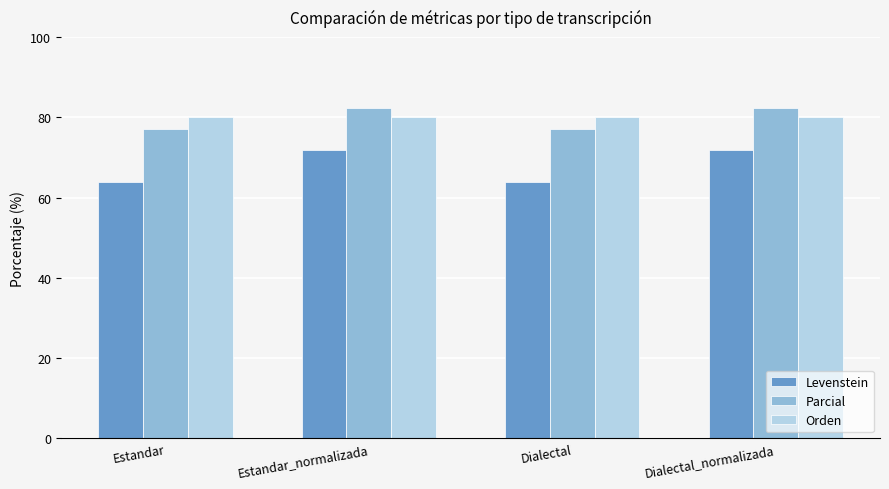

How many bars are there in total?

12